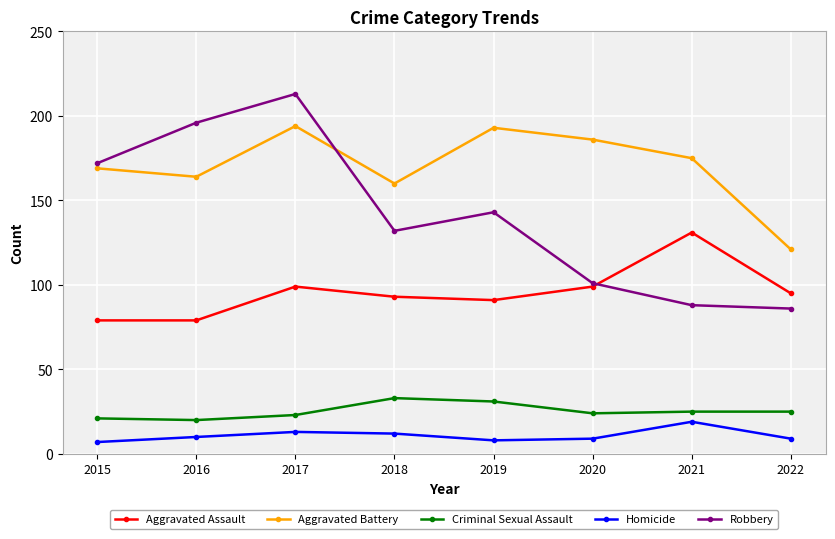

Does the chart display data point markers on the line(s)?

Yes